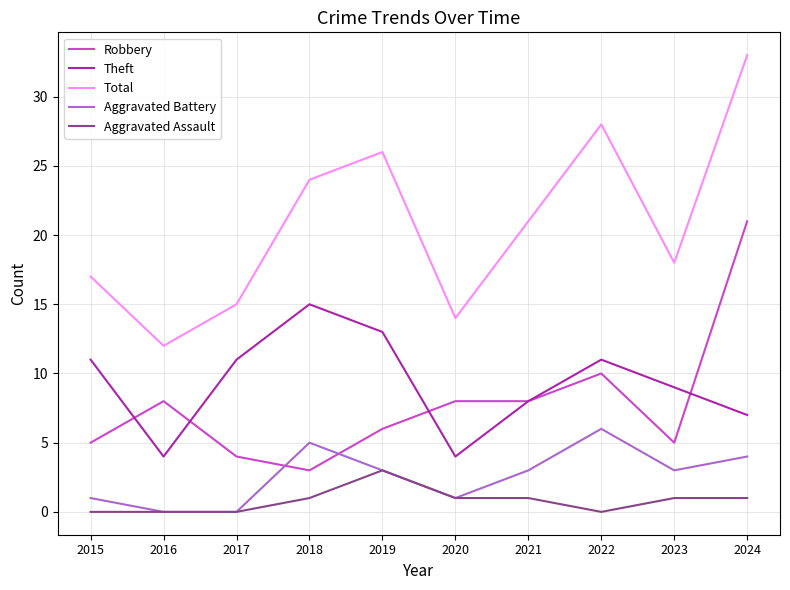

Reading left to right, what are all the values shown in this chart?

Robbery: 2015=5	2016=8	2017=4	2018=3	2019=6	2020=8	2021=8	2022=10	2023=5	2024=21
Theft: 2015=11	2016=4	2017=11	2018=15	2019=13	2020=4	2021=8	2022=11	2023=9	2024=7
Total: 2015=17	2016=12	2017=15	2018=24	2019=26	2020=14	2021=21	2022=28	2023=18	2024=33
Aggravated Battery: 2015=1	2016=0	2017=0	2018=5	2019=3	2020=1	2021=3	2022=6	2023=3	2024=4
Aggravated Assault: 2015=0	2016=0	2017=0	2018=1	2019=3	2020=1	2021=1	2022=0	2023=1	2024=1